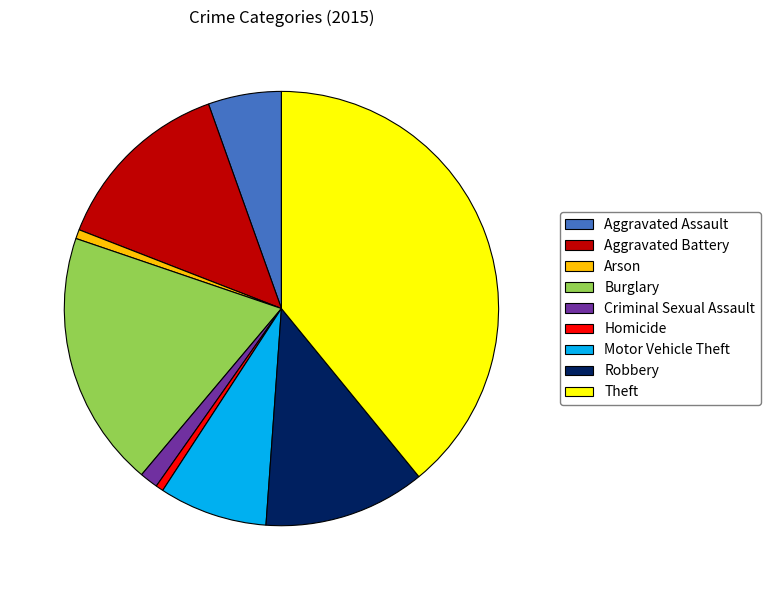

Between Robbery and Criminal Sexual Assault, which is larger?

Robbery